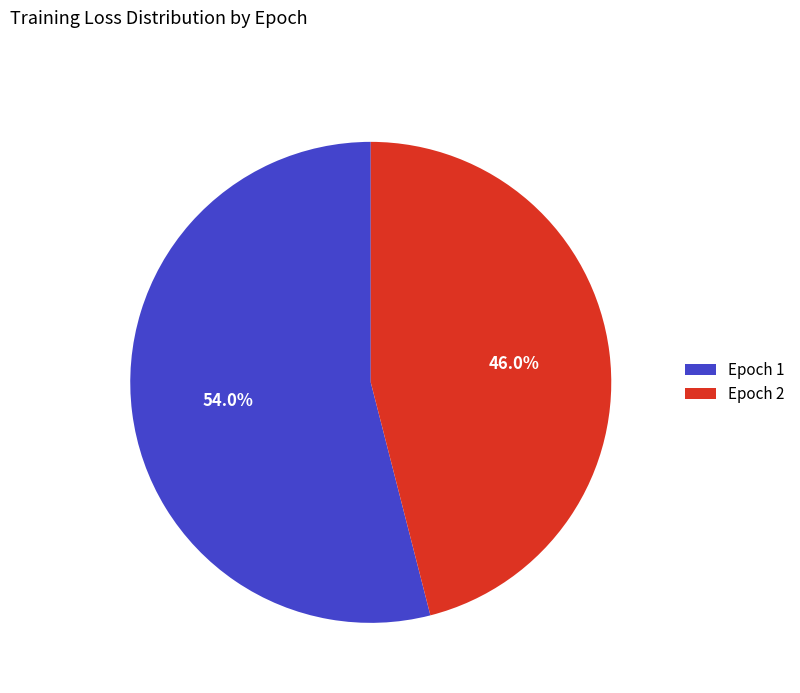

The Epoch 2 slice represents 46% of the pie. True or false?

True